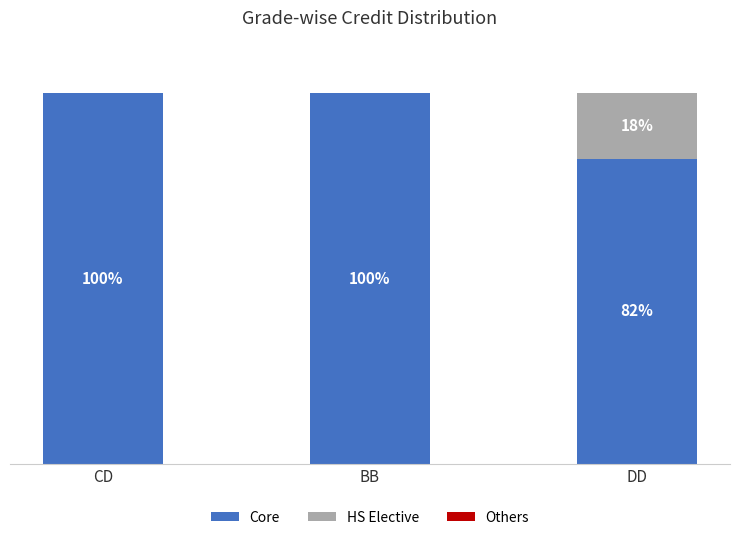

Does the chart contain stacked bars?

Yes